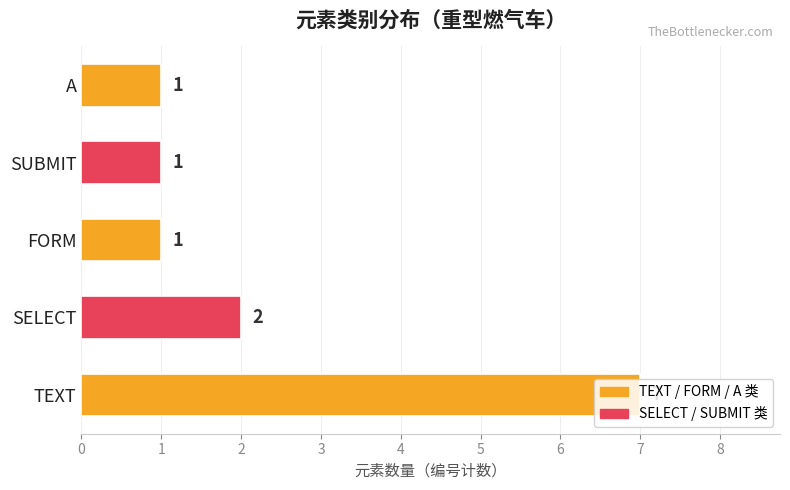

What is the maximum value shown in the chart?

7